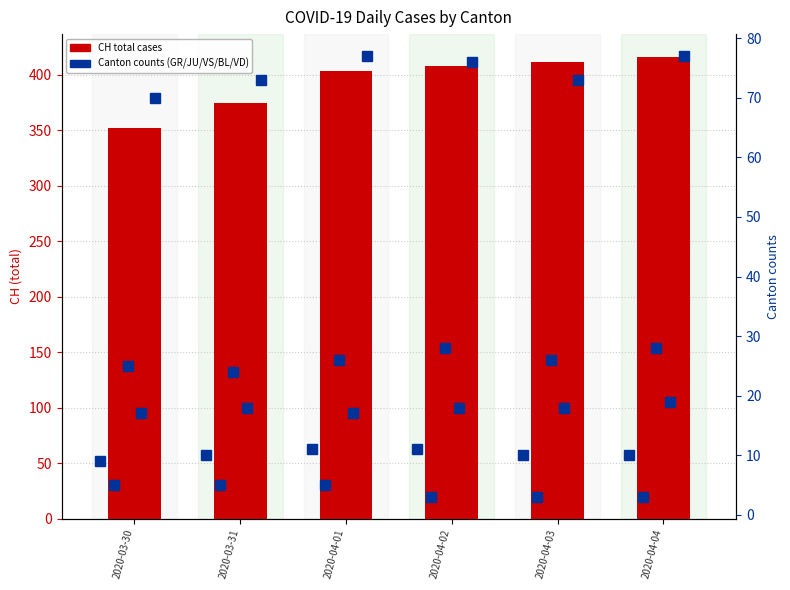

What is the label of the 1st bar from the left?

2020-03-30